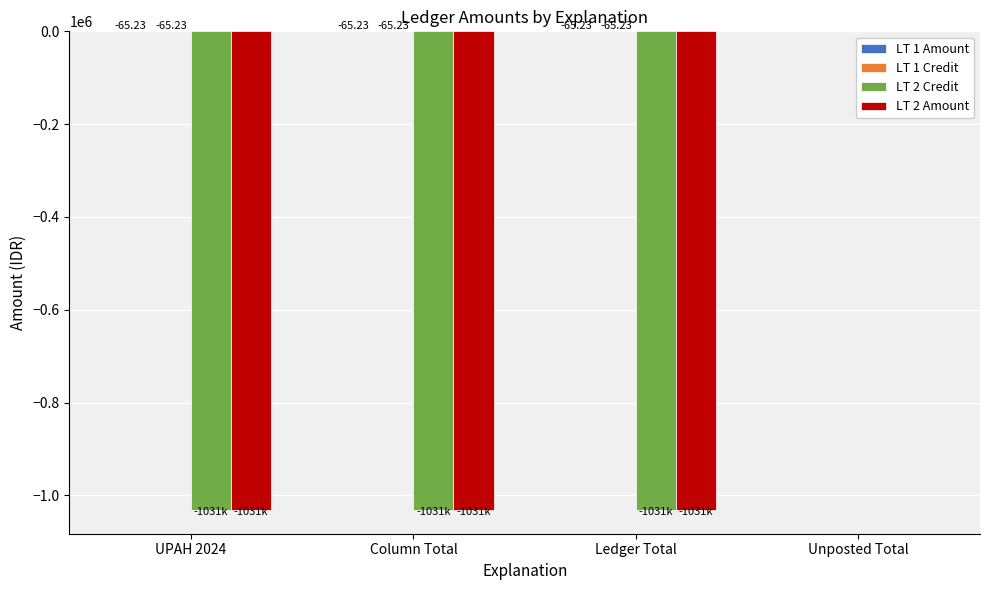

At which category is the sum across all series the highest?

Unposted Total